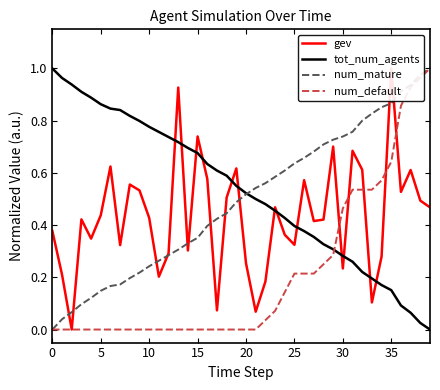

True or false: num_mature has a value of 0.1 at 16.

False